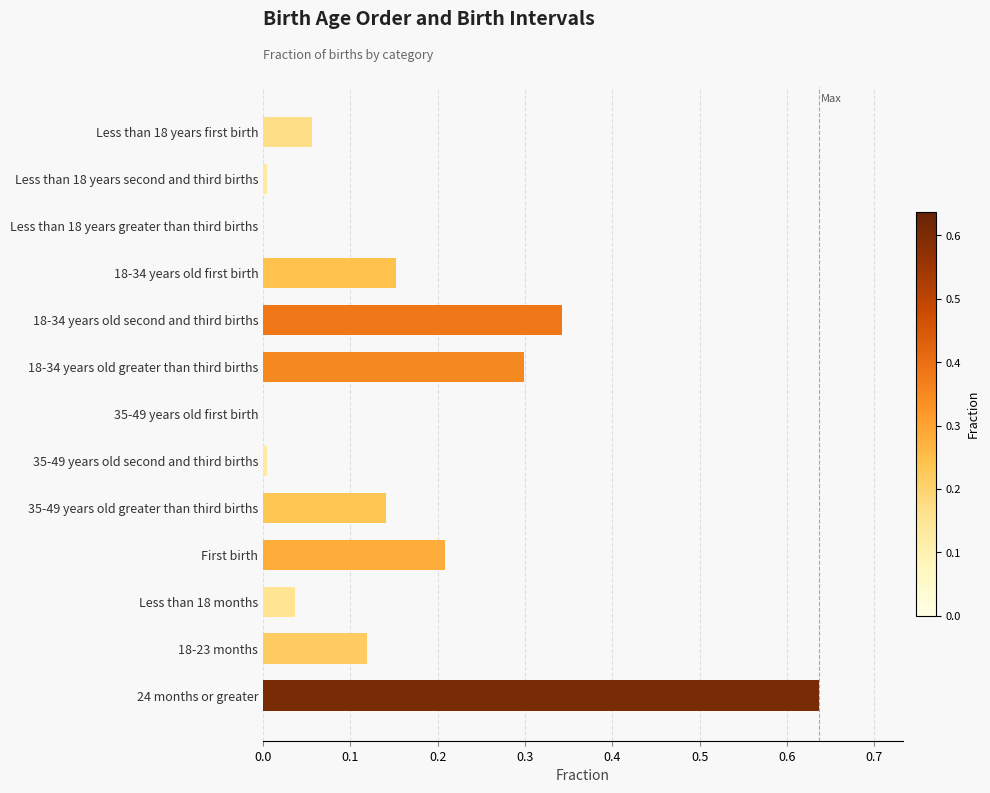

Which label corresponds to the largest value in the chart?

24 months or greater